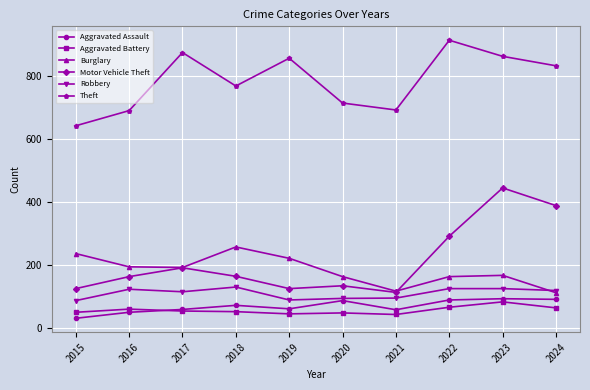

Which label corresponds to the largest value in the chart?

2022